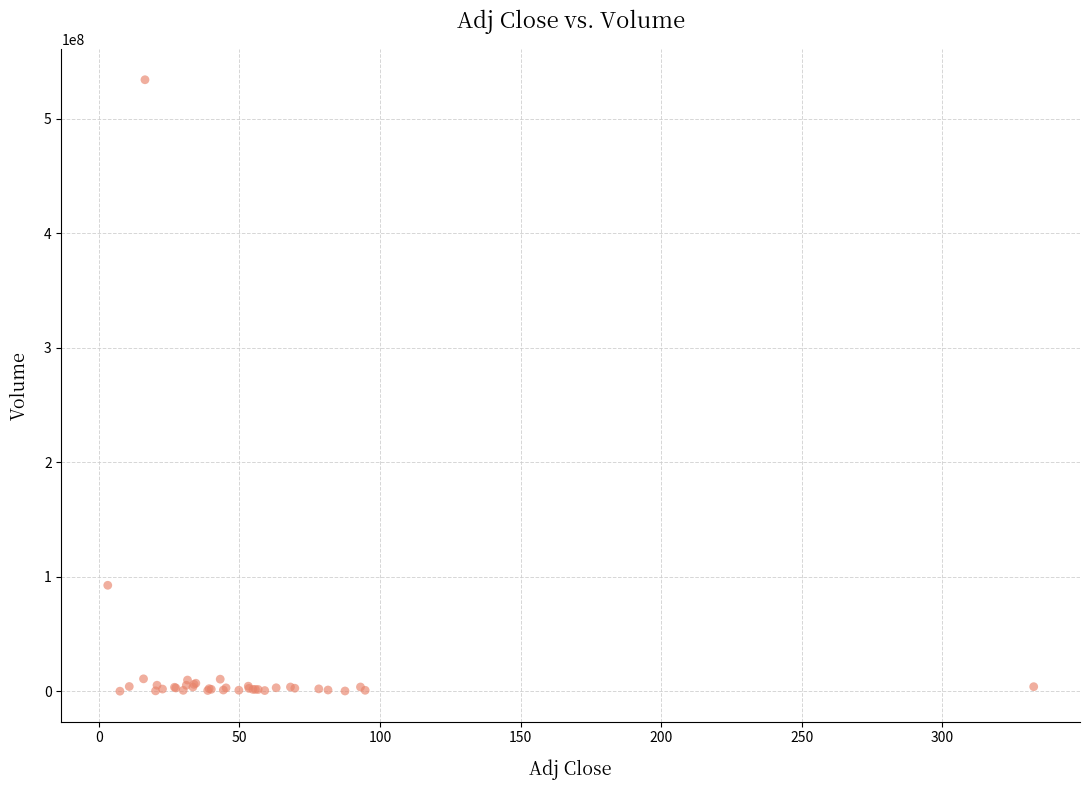

What Y value in the scatter plot is closest to 267031800?

92506500